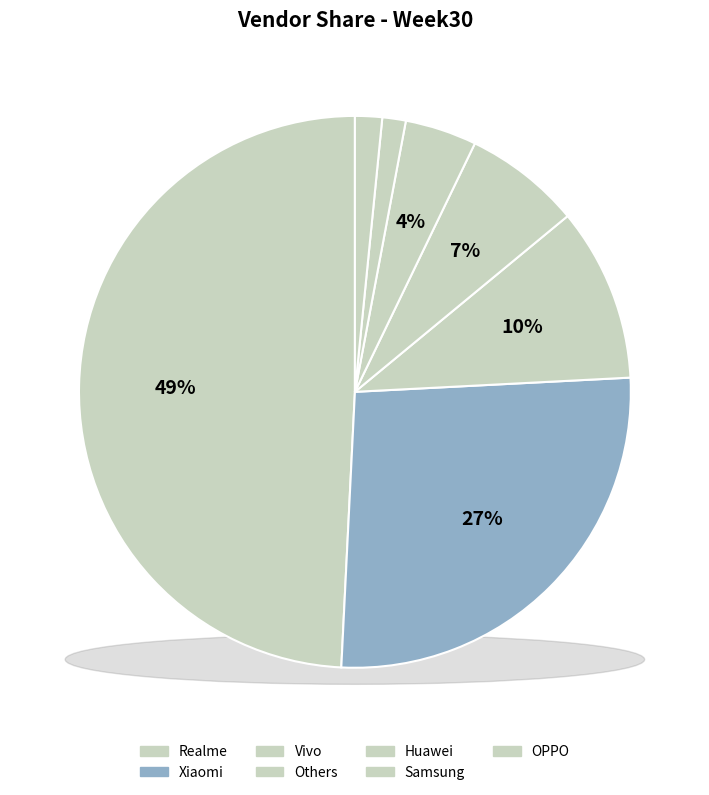

What percentage do Huawei and Xiaomi together represent?

30.8%